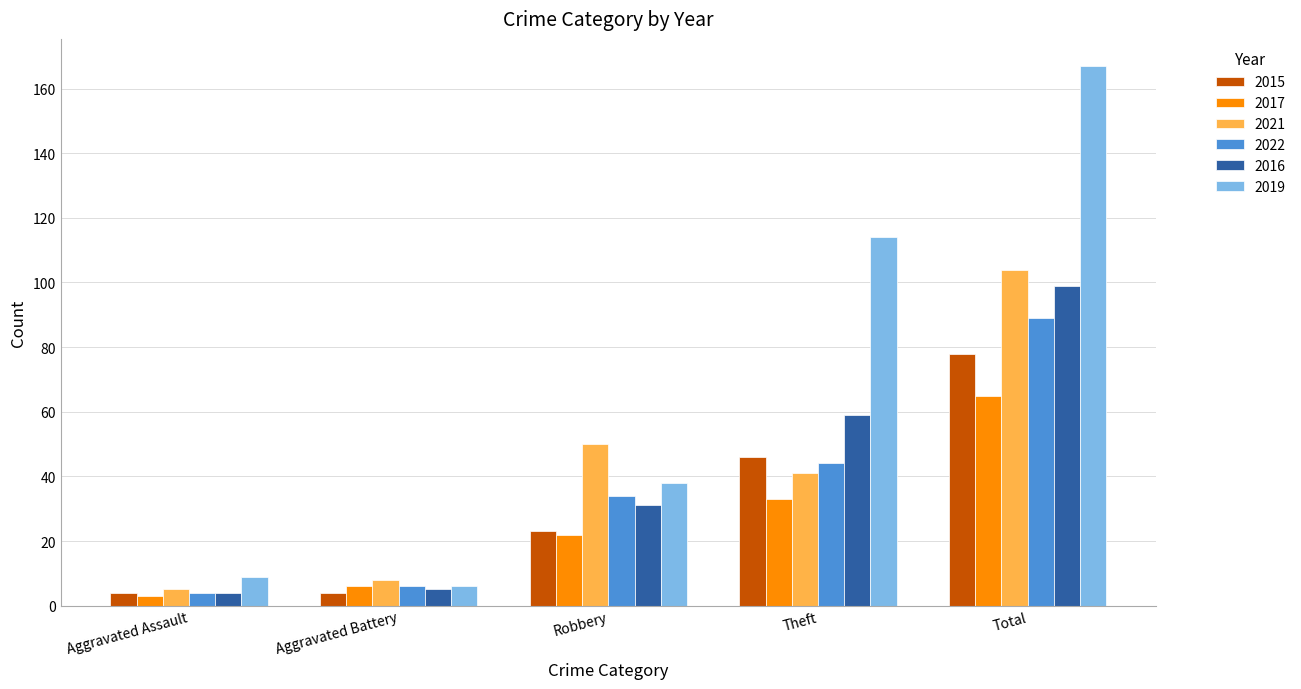

What is the difference between the second highest and second lowest values in the 2019 series?

105